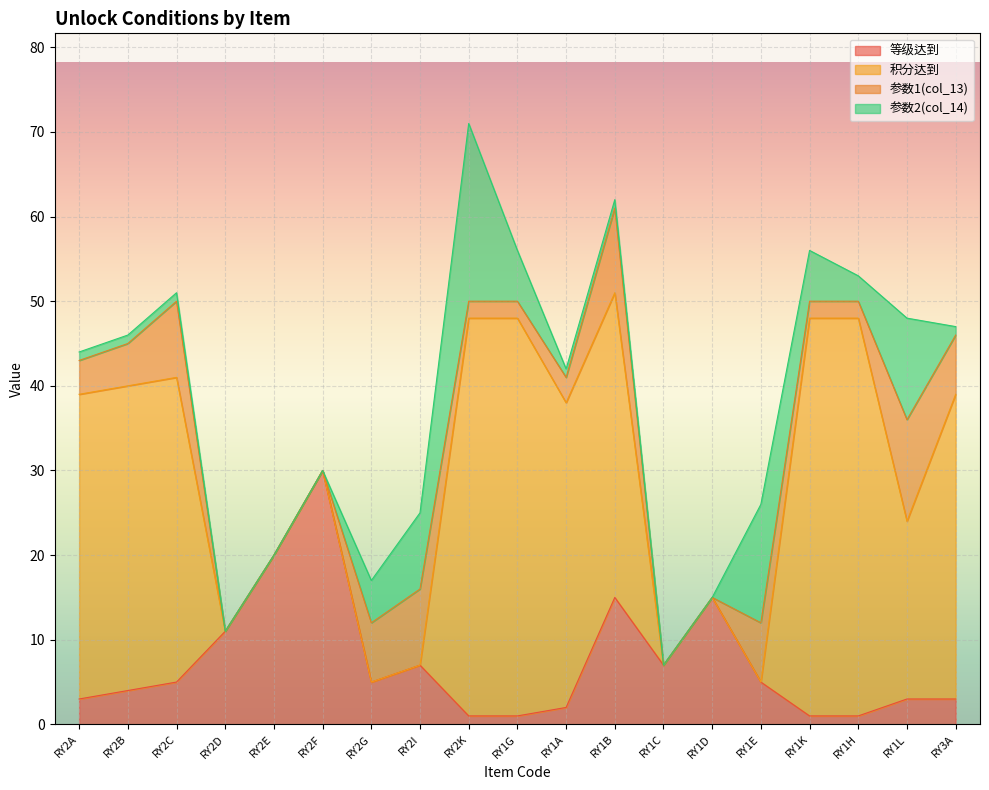

What is the spread (max minus min) of values at RY2G?

7